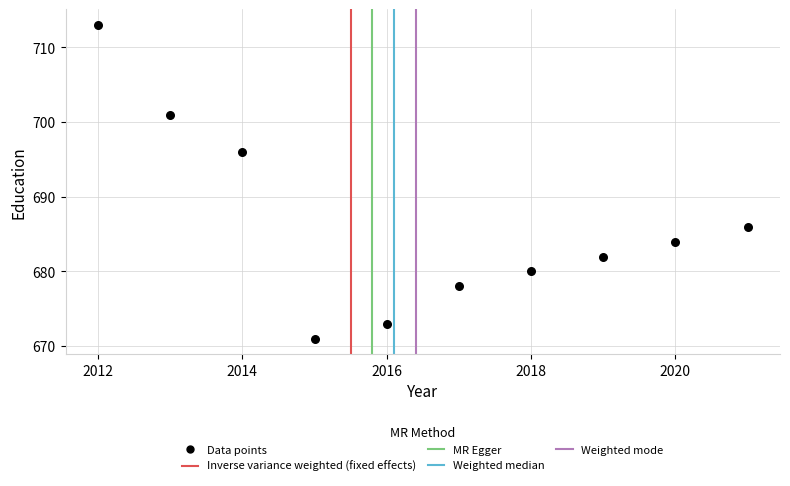

What Y value in the scatter plot is closest to 692?

696